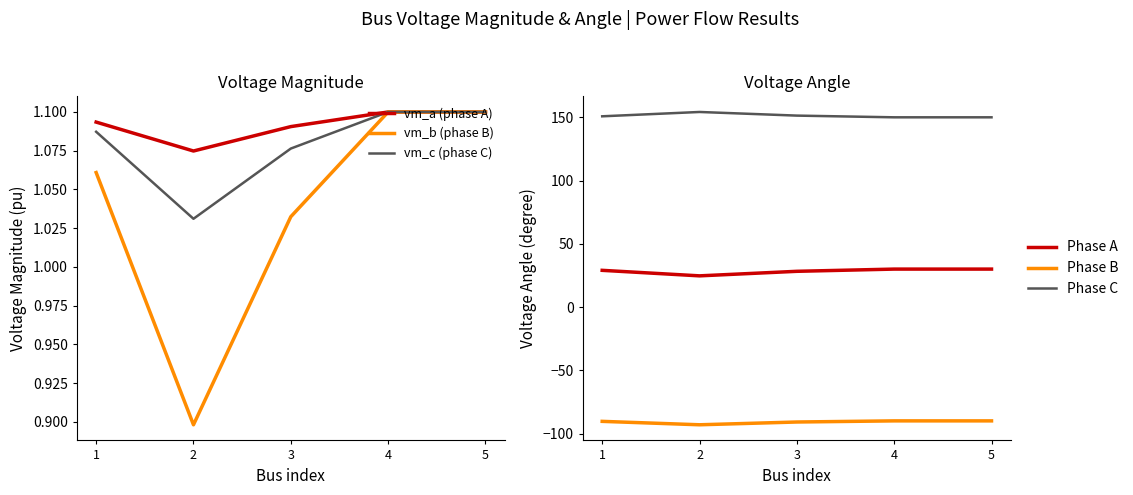

How many series are shown in this chart?

6